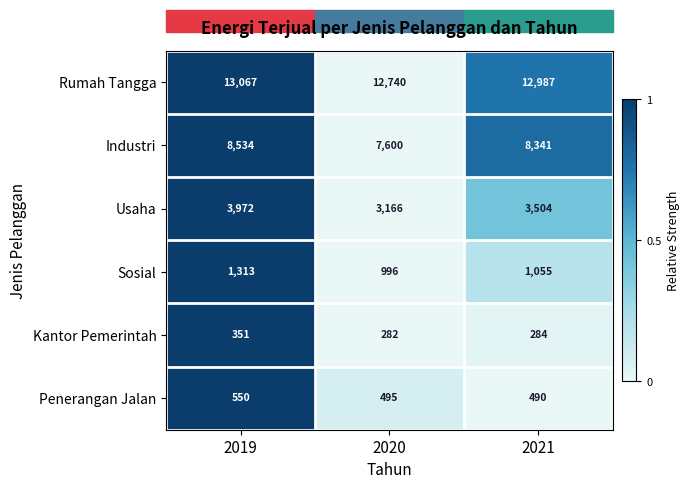

True or false: Penerangan Jalan has a value of 550 at 2019.

True